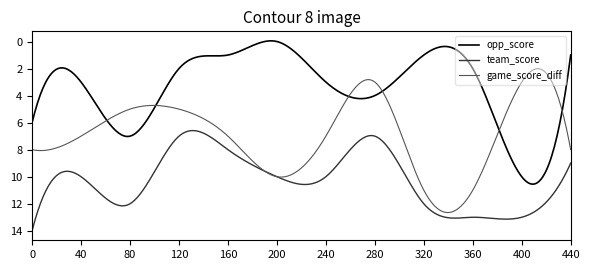

How many lines are shown in the chart?

3